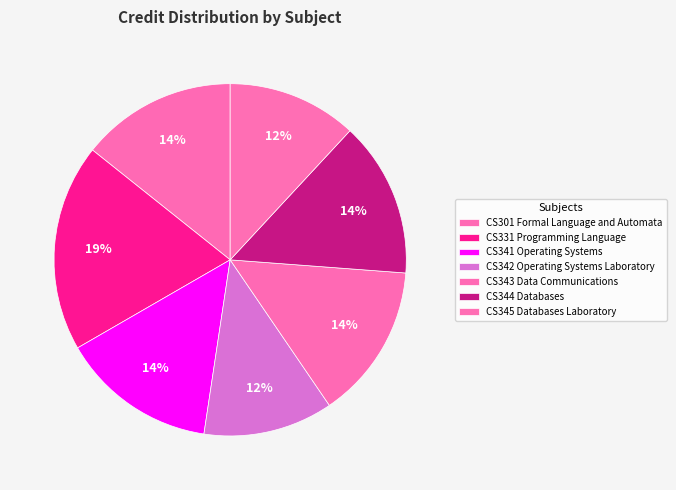

True or false: CS341 Operating Systems accounts for 14% of the total.

True